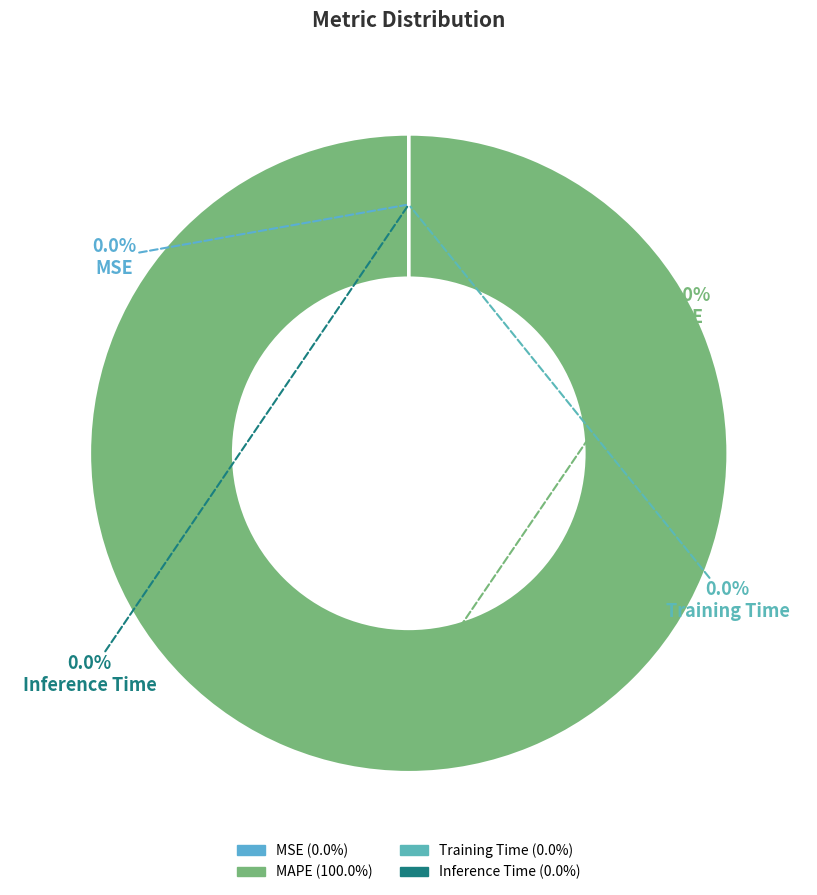

Combined, do MSE and MAPE account for over 50%?

Yes